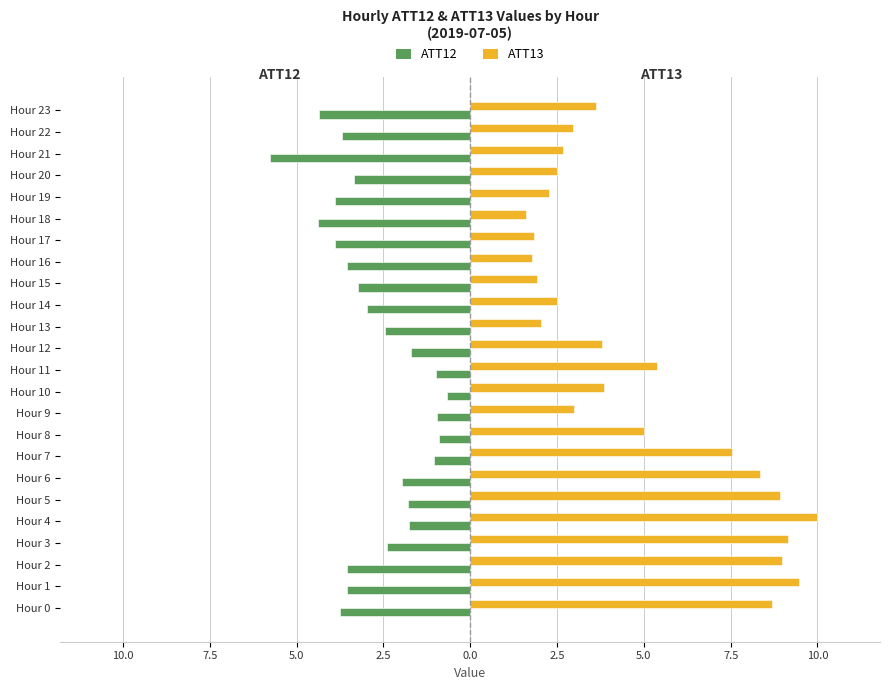

Which series has the largest total across all categories?

ATT13